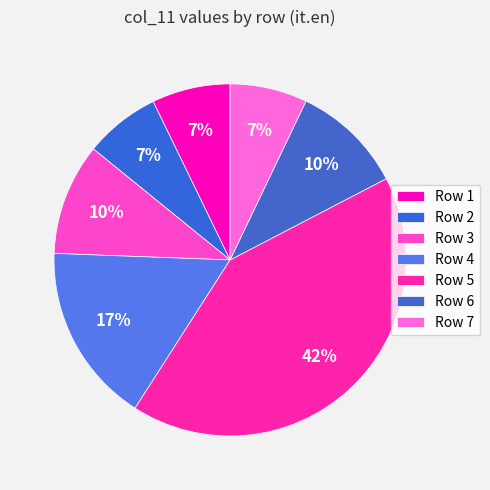

Rank the categories by value from lowest to highest.

2, 7, 1, 3, 6, 4, 5